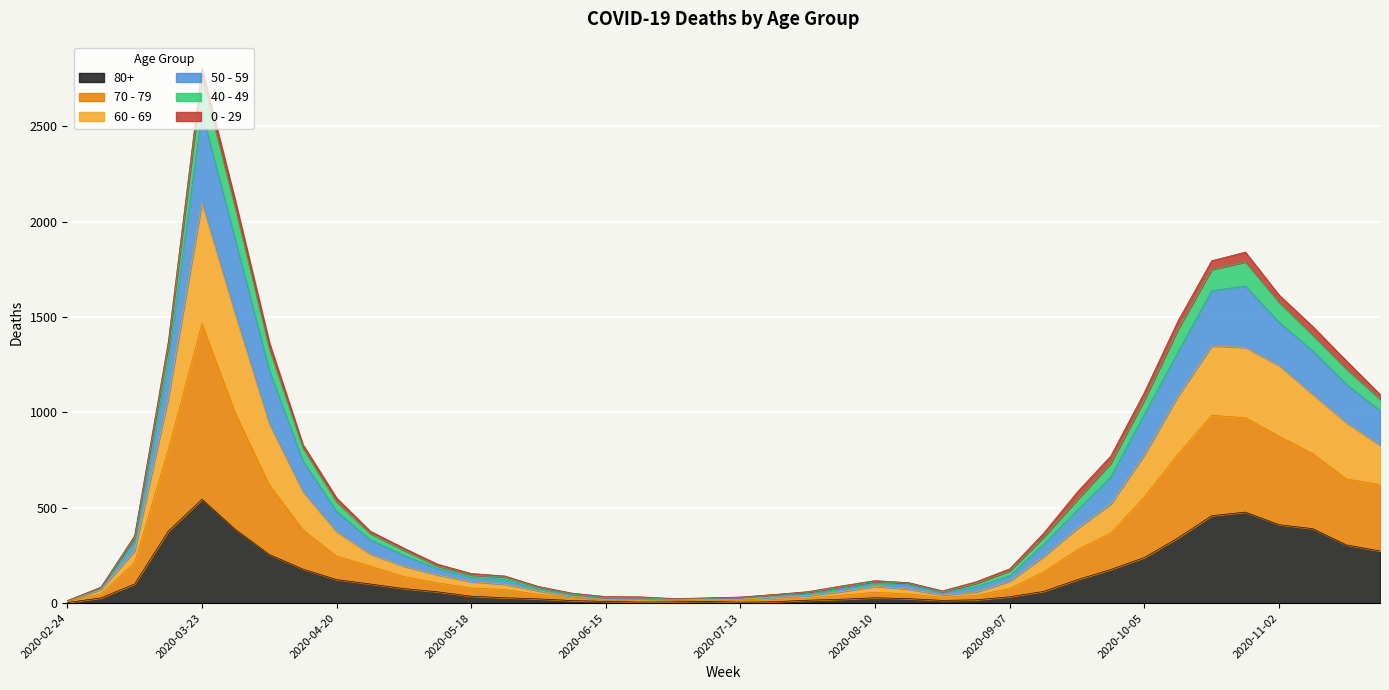

True or false: 60 - 69 has more than 0 points higher than both neighbors.

True